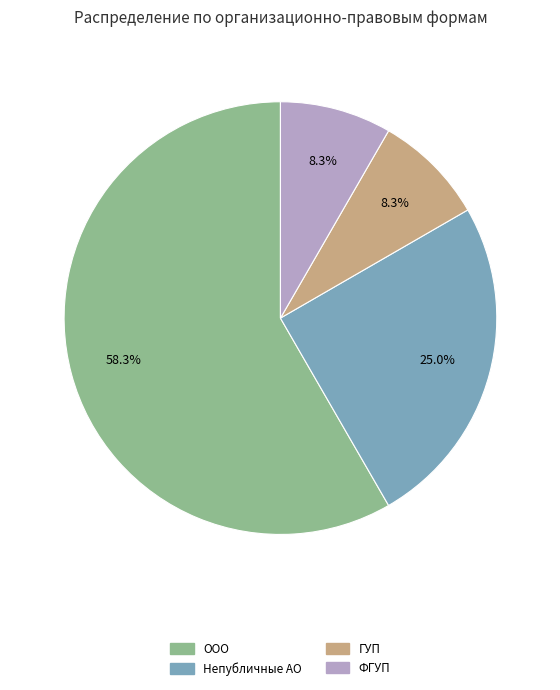

How many segments does this pie chart have?

4